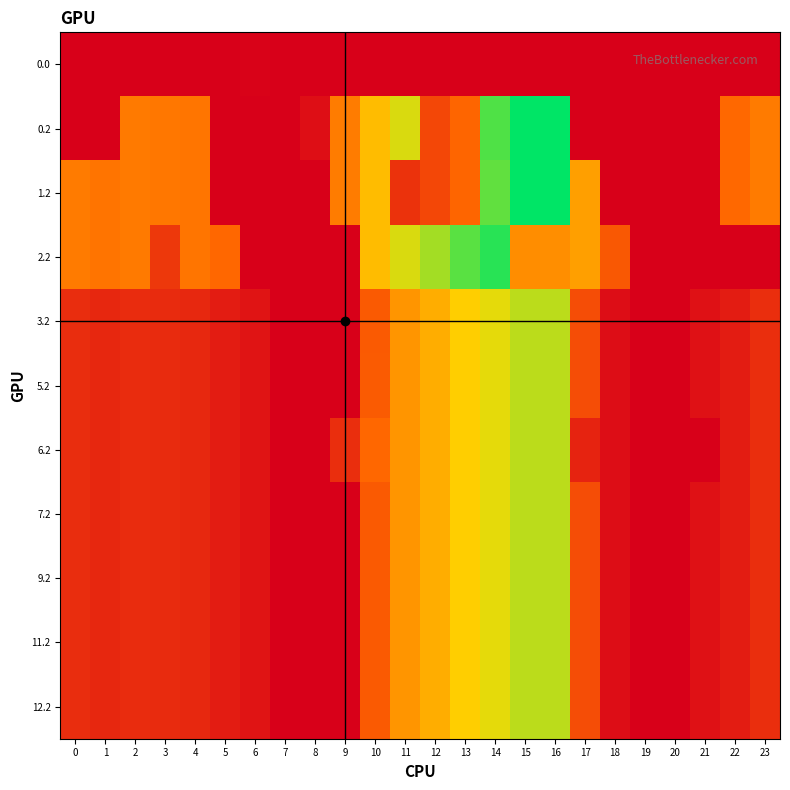

Which has a higher value, 11 or 17?

11